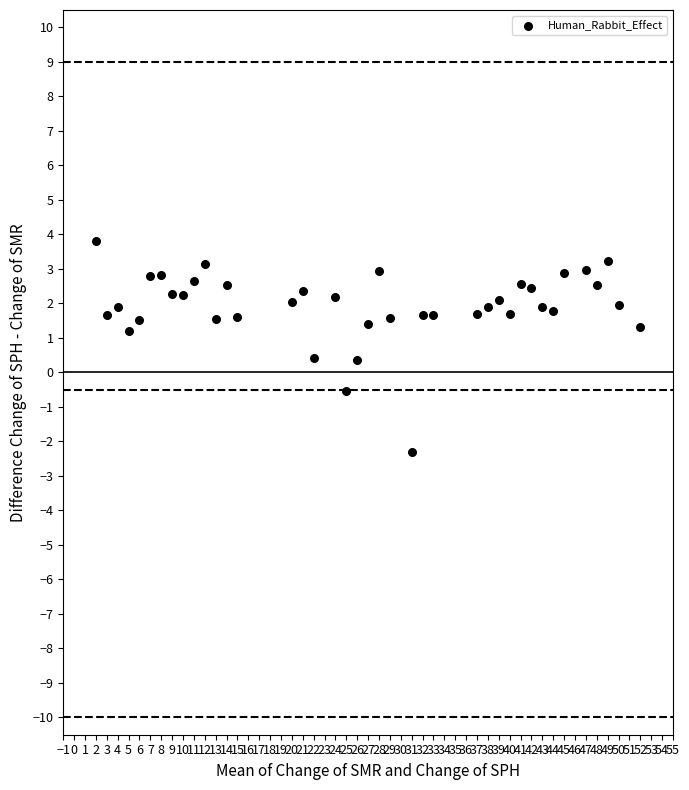

What is the range of Y values (max minus min)?

6.1